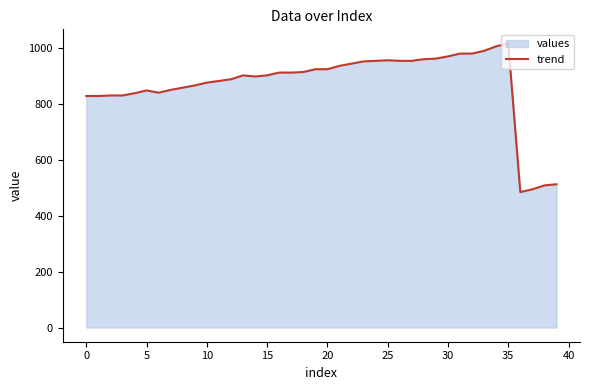

Where does the data first go above 913?

18